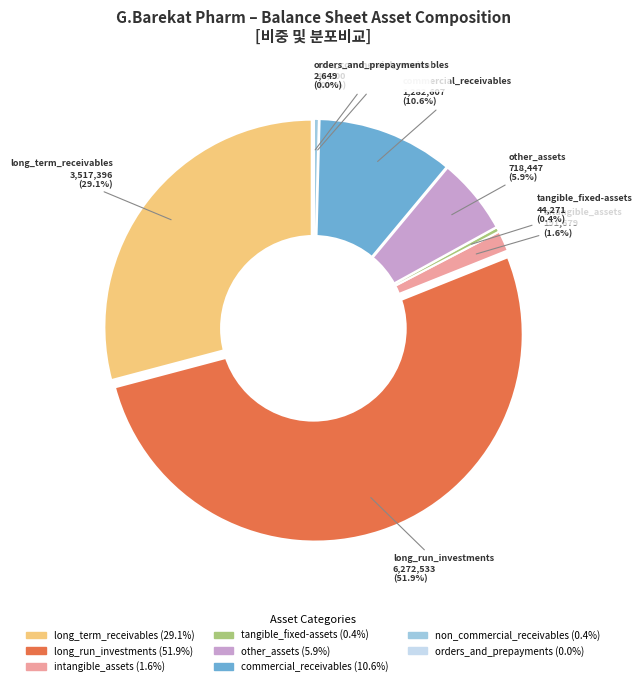

Which slice is the smallest?

orders_and_prepayments